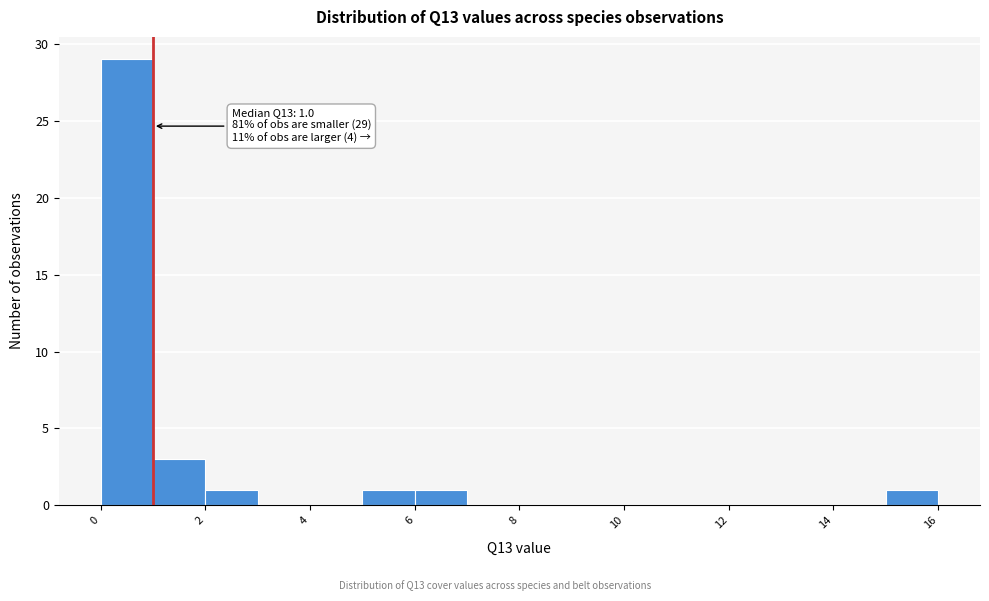

Over which range of the x-axis is the bar tallest?

0 to 1